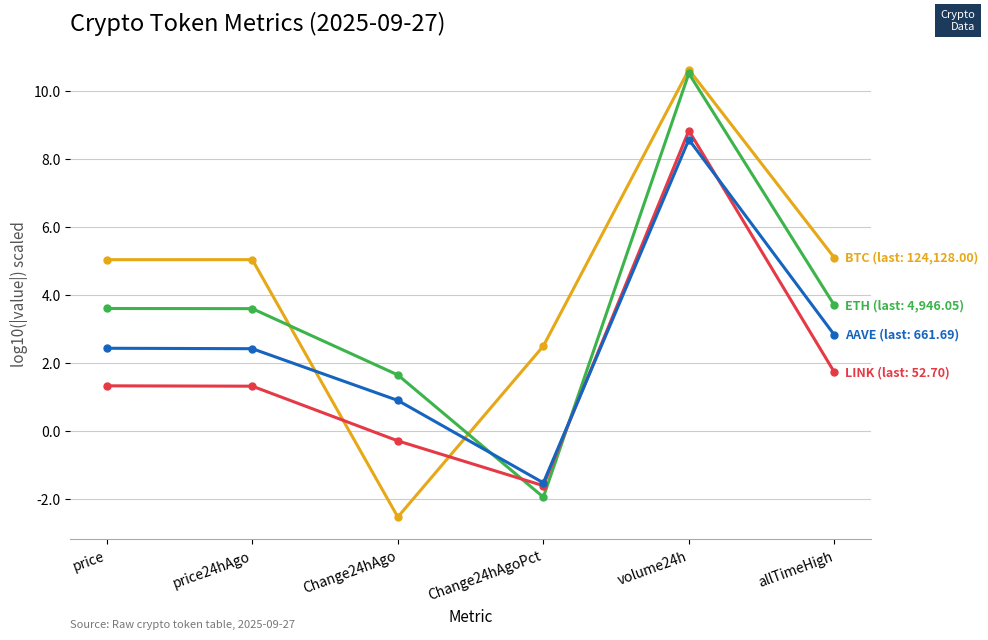

What is the difference between the highest and lowest values at Change24hAgo?

4.2